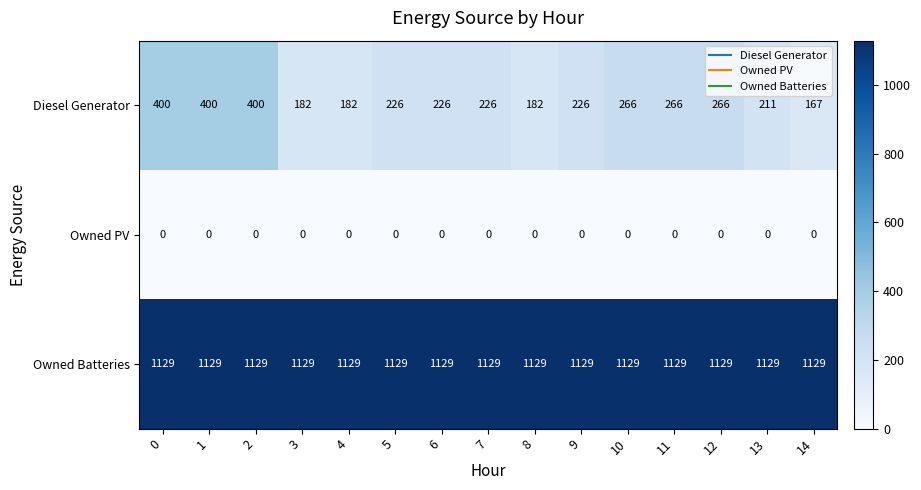

What is the difference between the Diesel Generator values at 7 and 2?

174